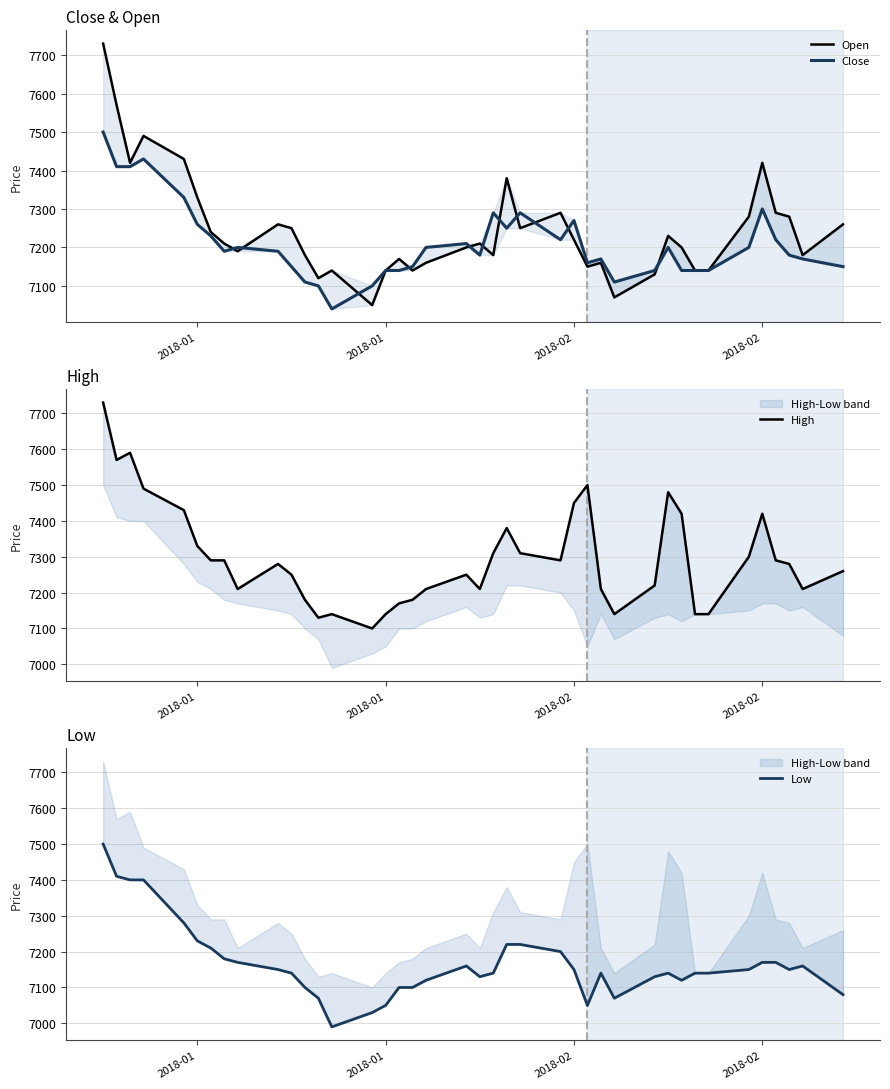

What are all the series names shown in the legend?

Open, Close, High, Low